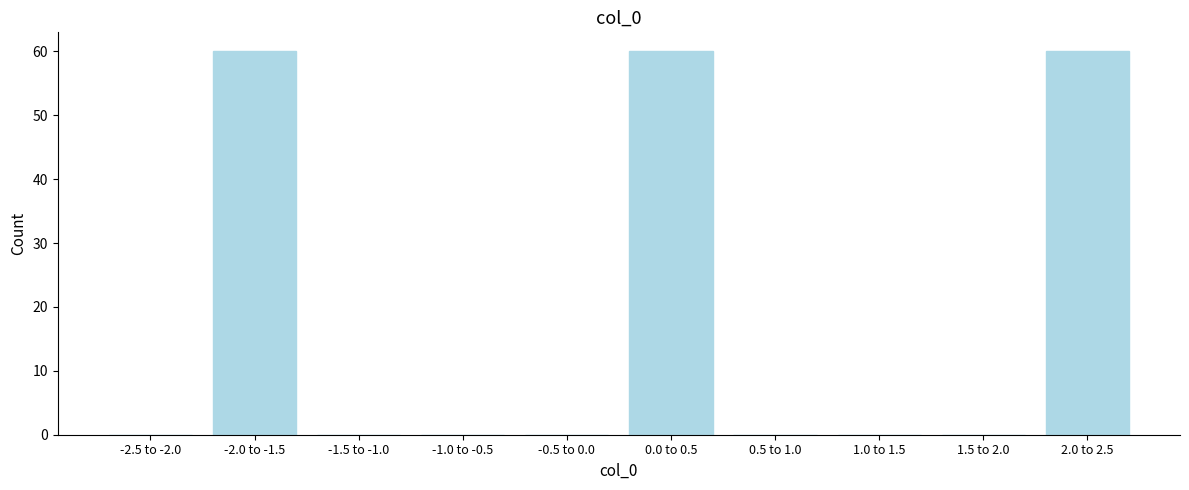

Reading left to right, extract all data points from this chart.

-2.5 to -2.0=0	-2.0 to -1.5=60	-1.5 to -1.0=0	-1.0 to -0.5=0	-0.5 to 0.0=0	0.0 to 0.5=60	0.5 to 1.0=0	1.0 to 1.5=0	1.5 to 2.0=0	2.0 to 2.5=60